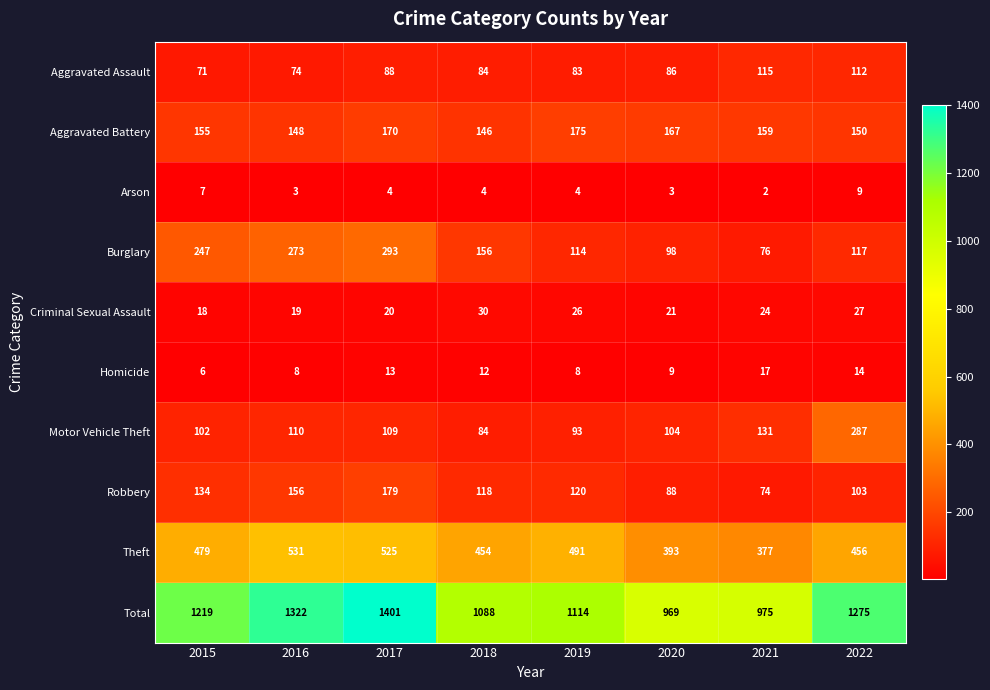

Which category has the highest value in the Criminal Sexual Assault series?

2018